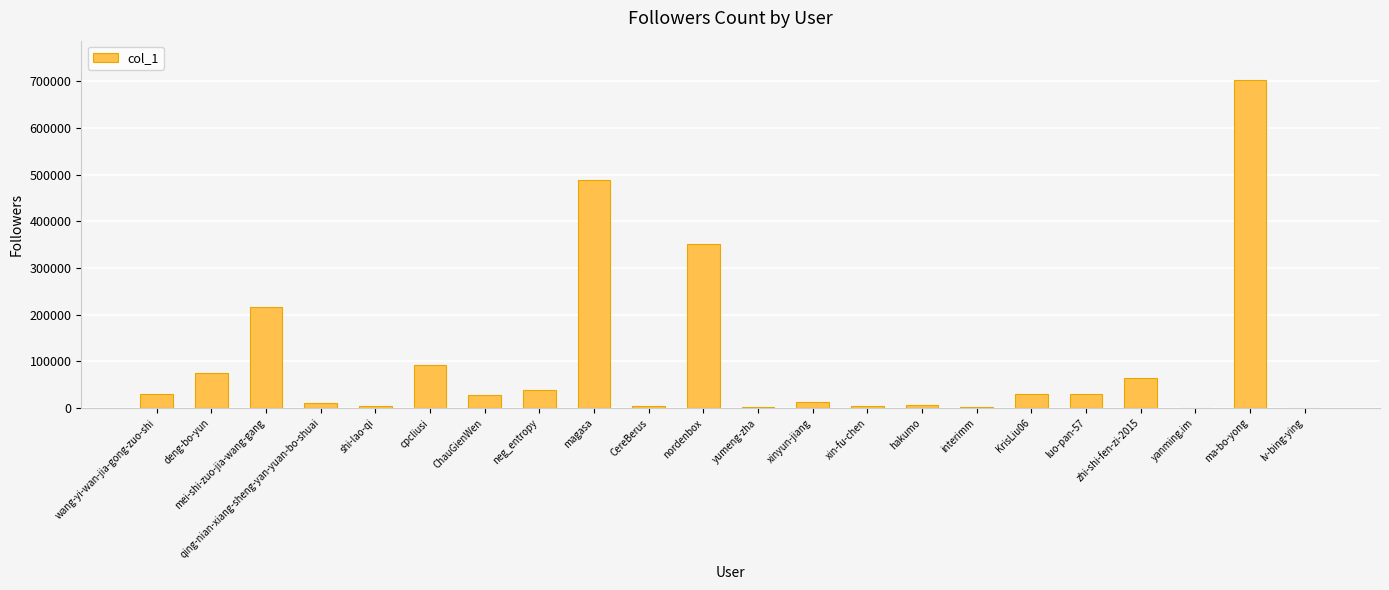

What is the sum of all values?

2200837